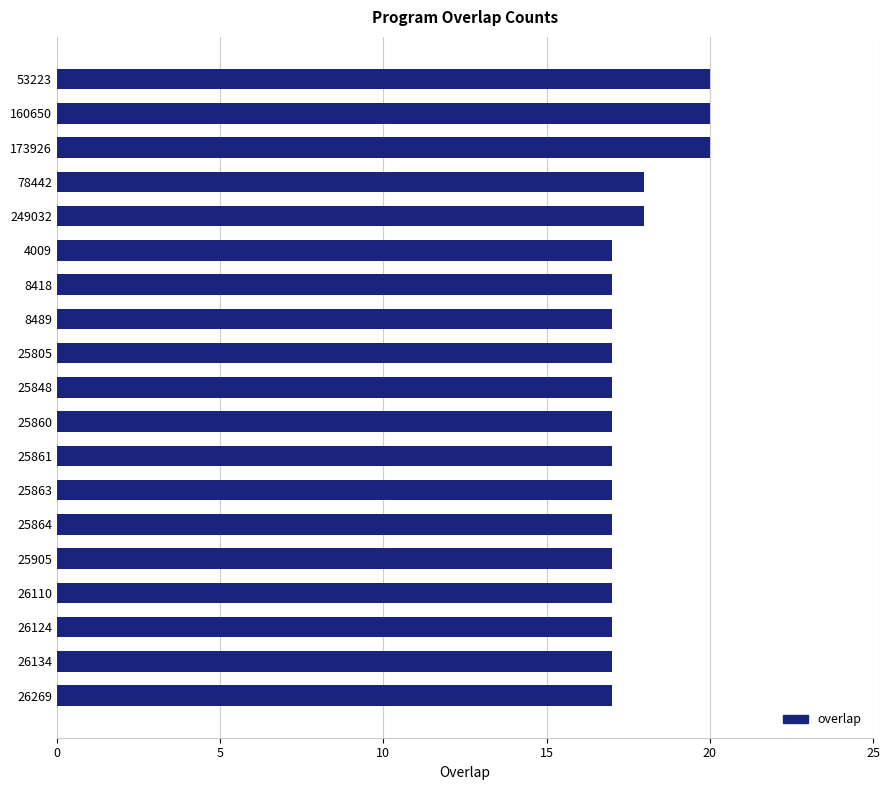

What is the difference between the maximum and second lowest values?

3